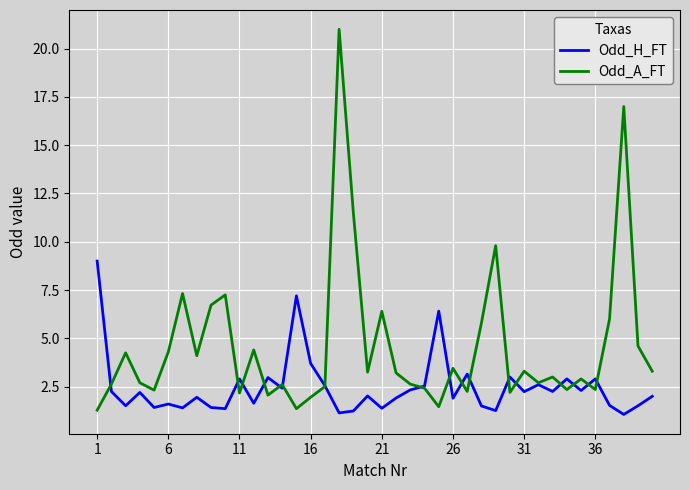

Which series has the largest range (max minus min)?

Odd_A_FT